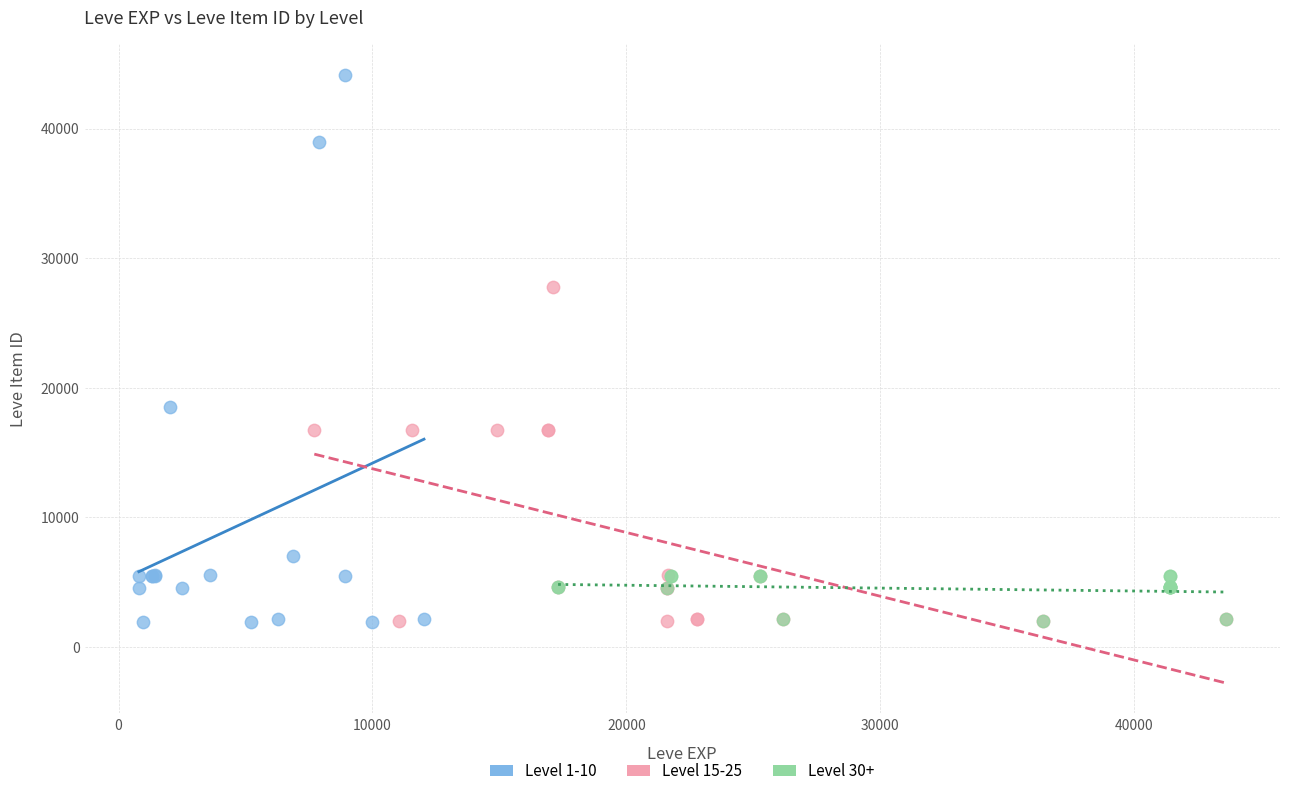

Which series reaches the maximum Y coordinate?

Level 1-10